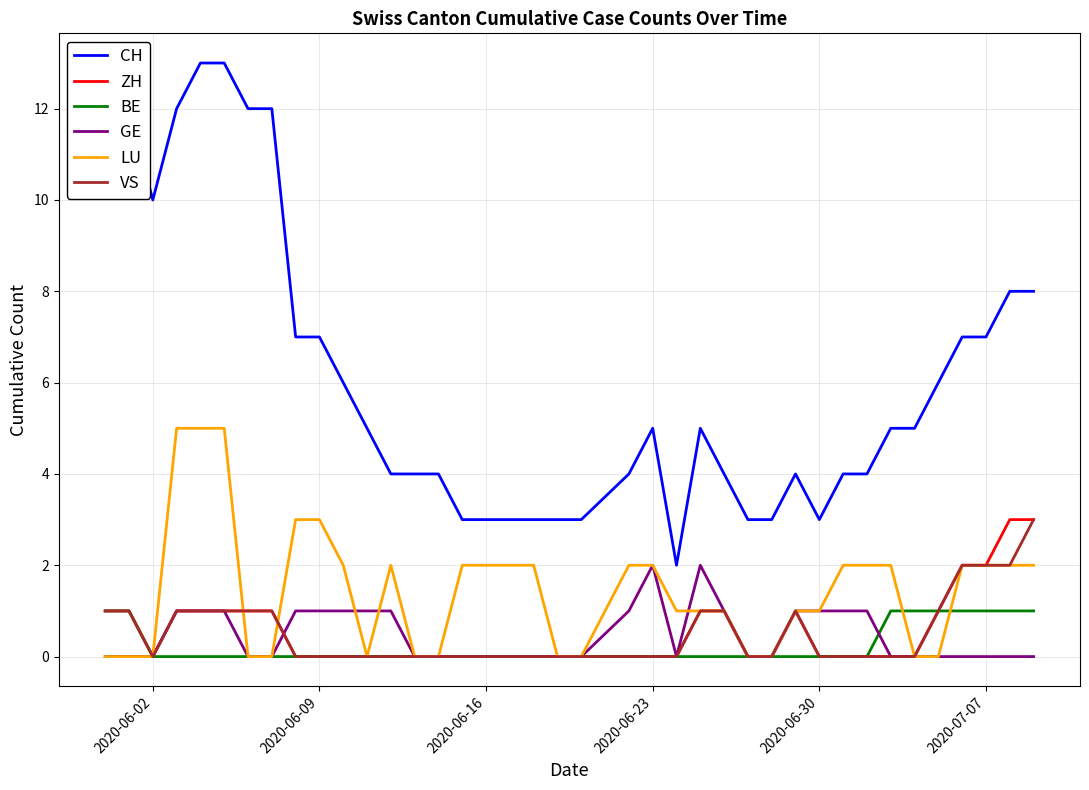

In CH, how many points are lower than both neighbors (excluding endpoints)?

3